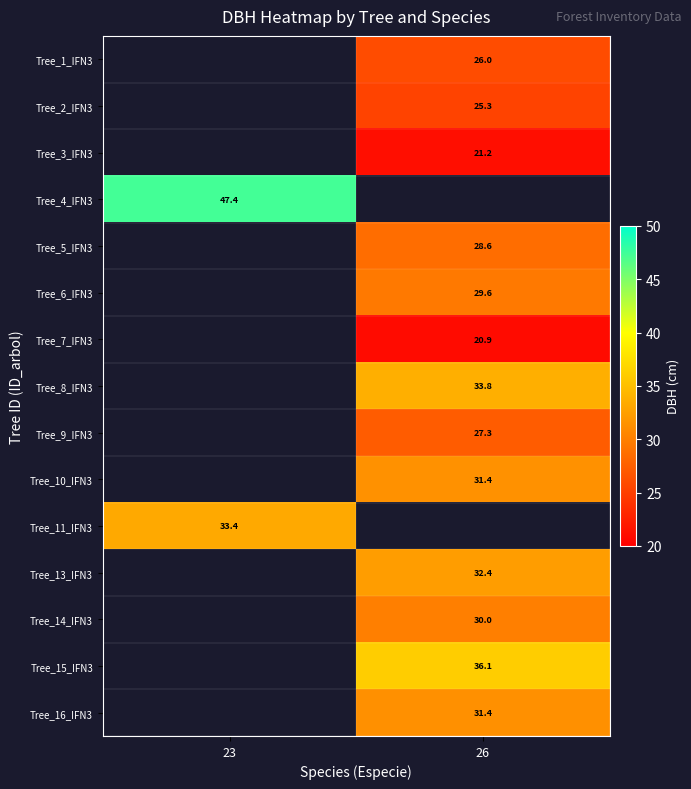

The Tree_2_IFN3 series shows 37.0 at 26. True or false?

False